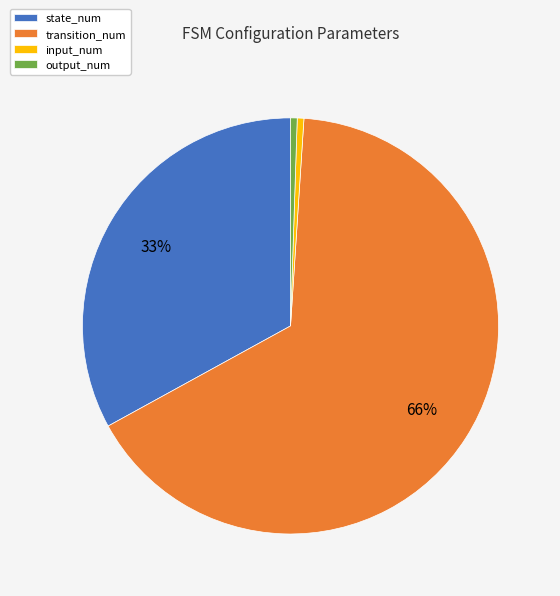

What is the largest slice in the pie chart?

transition_num